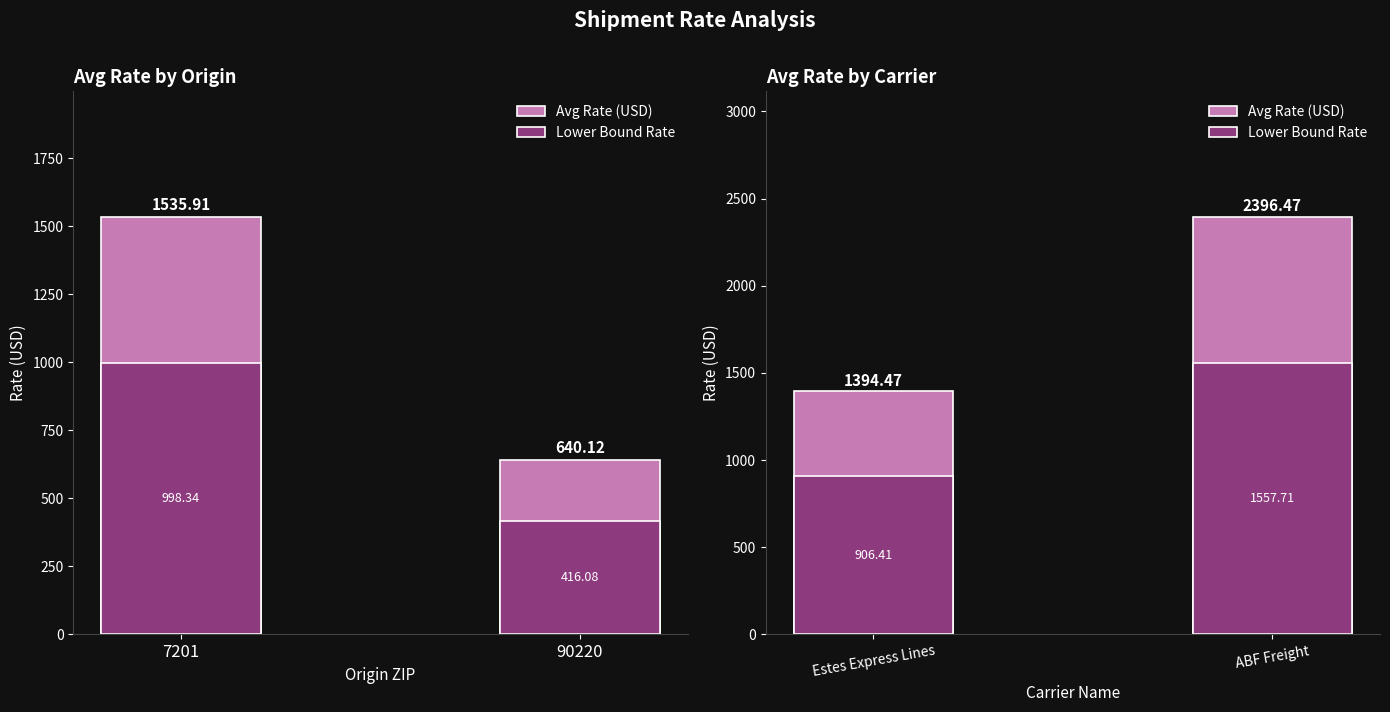

List the series in order of their overall mean, lowest first.

Lower Bound Rate, Avg Rate (USD)